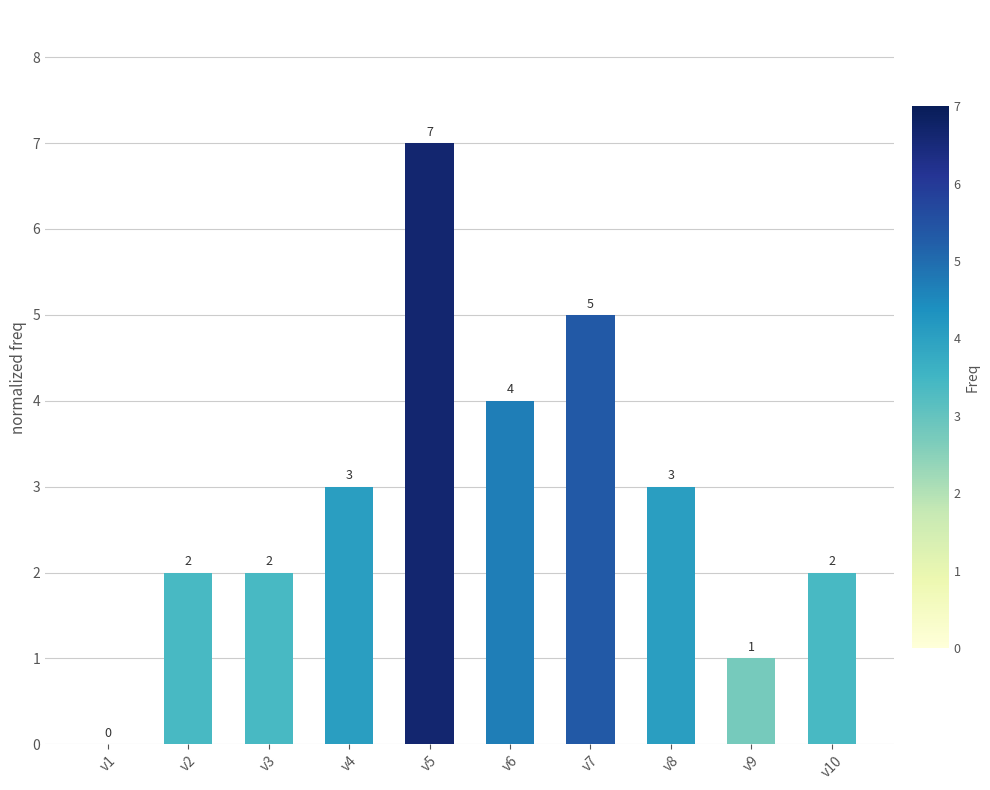

The value at v3 is 3. True or false?

False